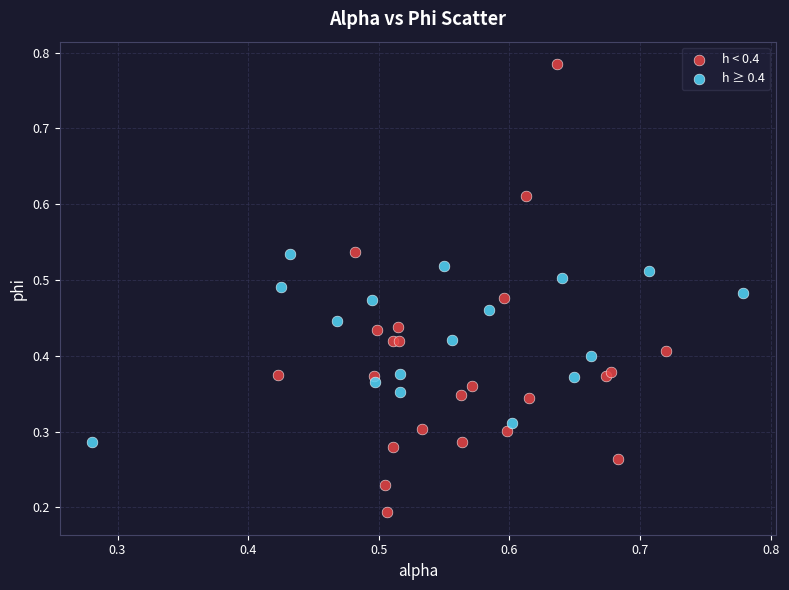

Which series reaches the minimum Y coordinate?

h < 0.4